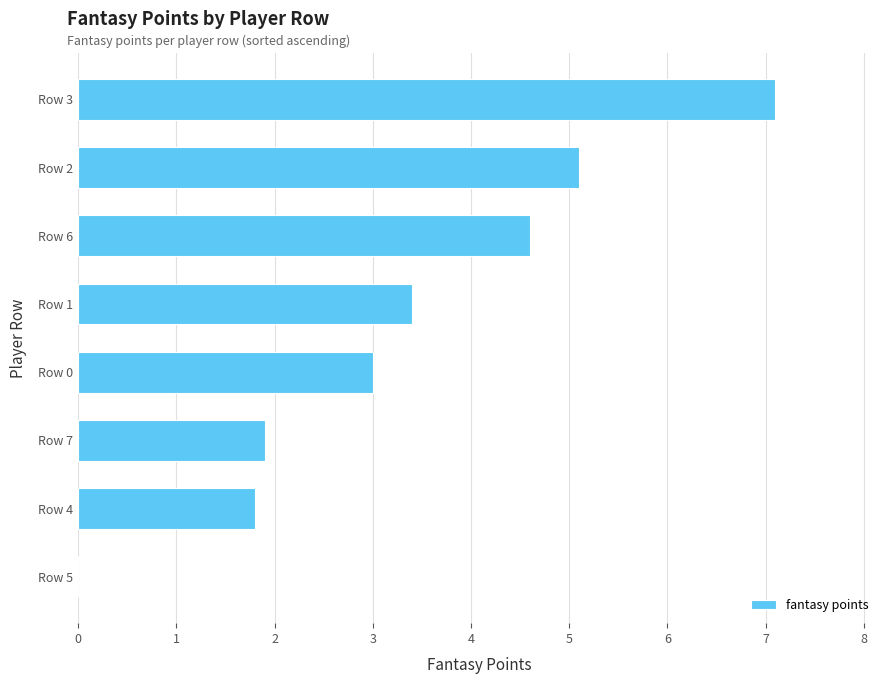

The chart shows a value of 3.2 at Row 5. True or false?

False